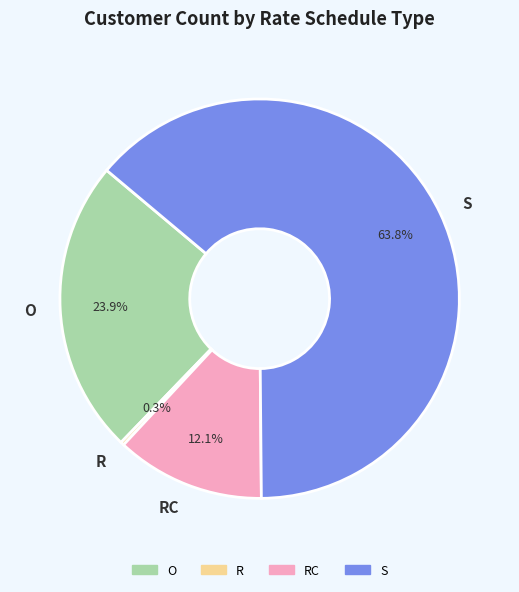

To the nearest percent, what percentage of the pie is S?

64%